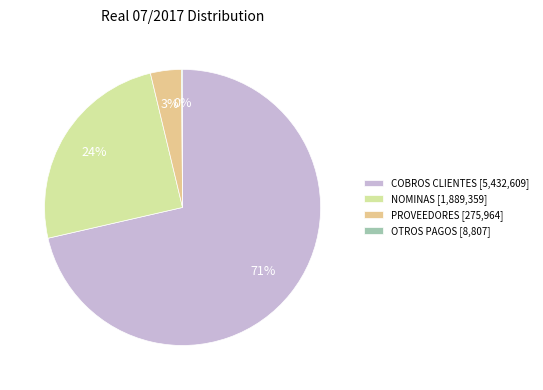

How many segments does this pie chart have?

4